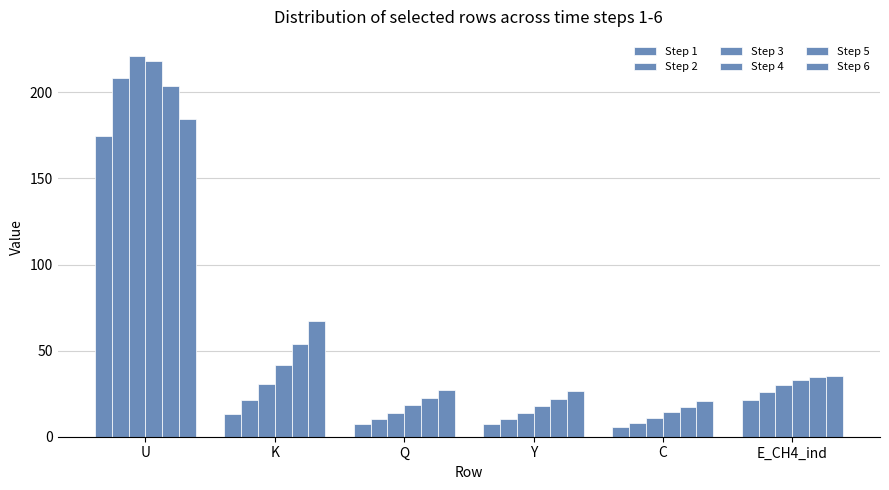

Reading left to right, extract all data points from this chart.

Step 1: 174.3	13.4	7.1	7.1	5.5	21.3
Step 2: 208.2	21.1	10.3	10.3	7.9	26.1
Step 3: 221.1	30.6	14.0	13.9	10.9	30.1
Step 4: 218.2	41.6	18.2	18.0	14.1	33.0
Step 5: 203.4	53.7	22.5	22.2	17.3	34.6
Step 6: 184.3	66.9	27.1	26.5	20.7	35.3